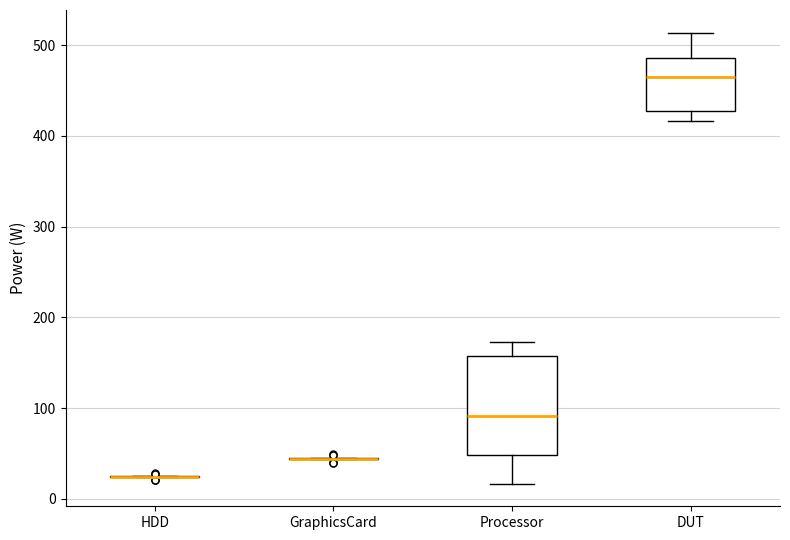

Reading left to right, read every box against the y-axis: the position of its median line, the range the box covers, and the ends of its whiskers. The values are not printed on the chart, so give them approximately, as read against the axis.

HDD: box collapsed to a line at 20, whiskers 20 to 30
GraphicsCard: box collapsed to a line at 40, whiskers 40 to 50
Processor: median 90, box 50 to 160, whiskers 20 to 170
DUT: median 460, box 430 to 490, whiskers 420 to 510